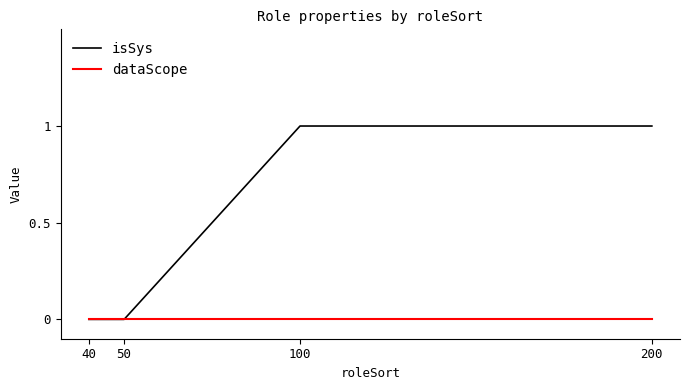

Does the chart have visible grid lines?

No